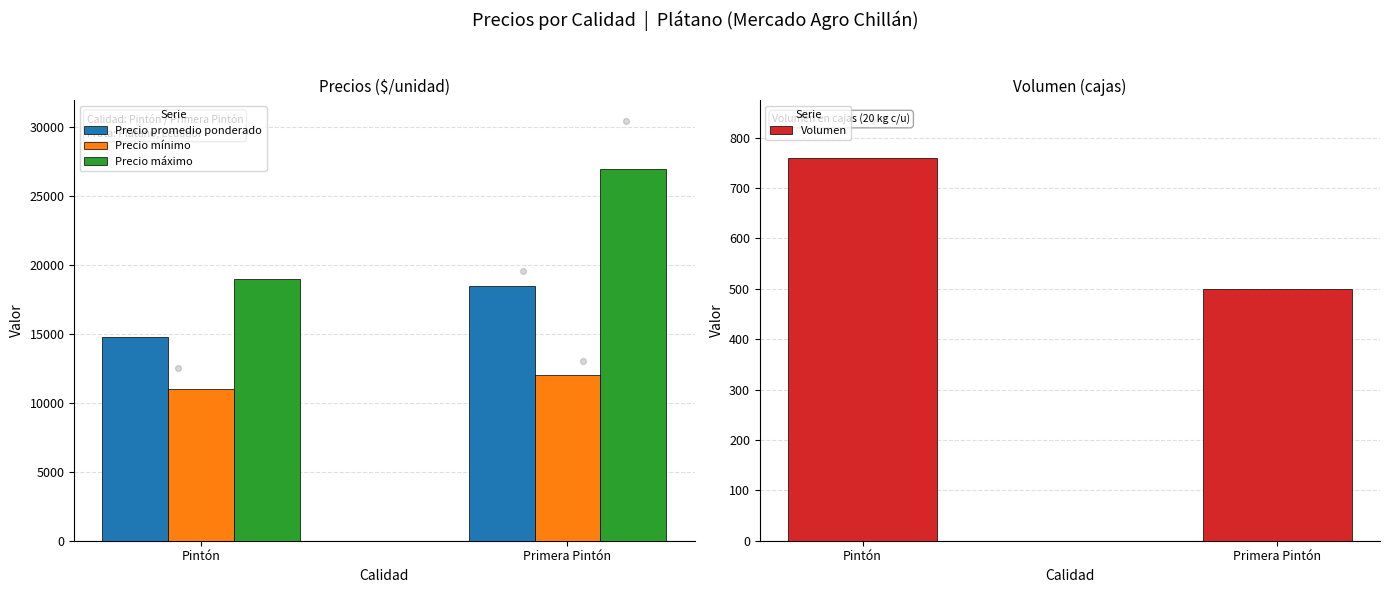

Which series has the widest spread of Y values?

Precio máximo